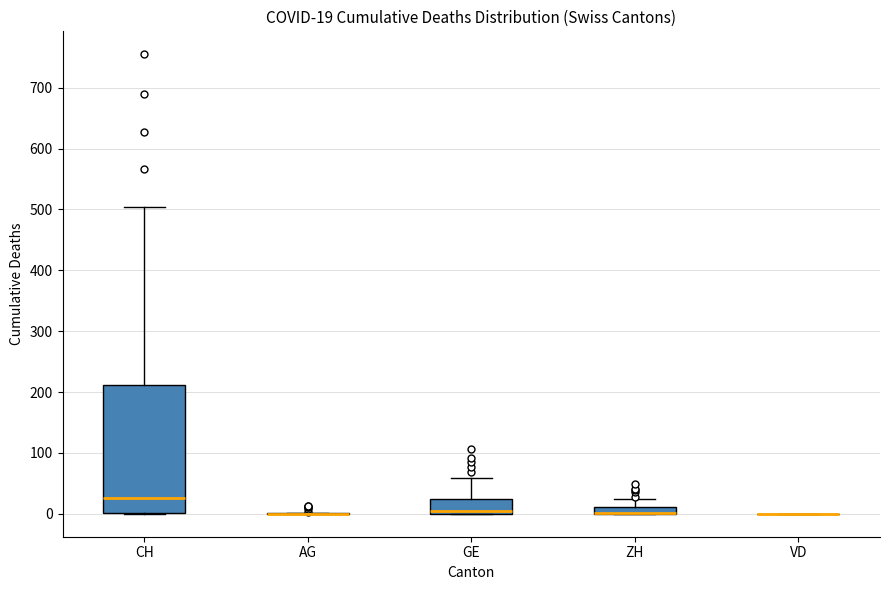

Which box is the tallest, from its lower edge to its upper edge?

CH